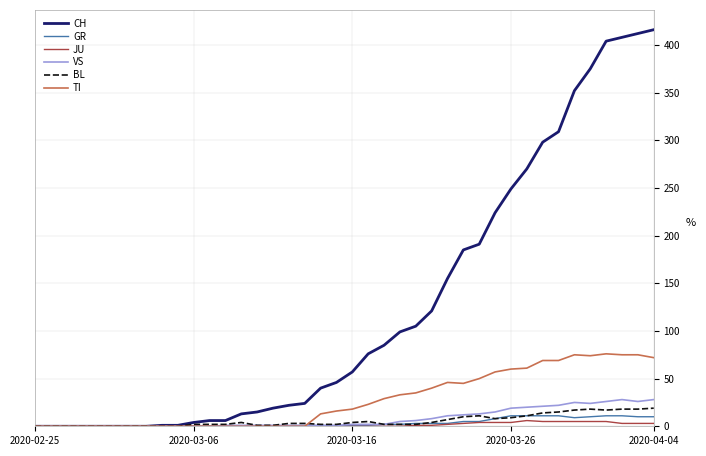

Which series has the largest total across all categories?

CH